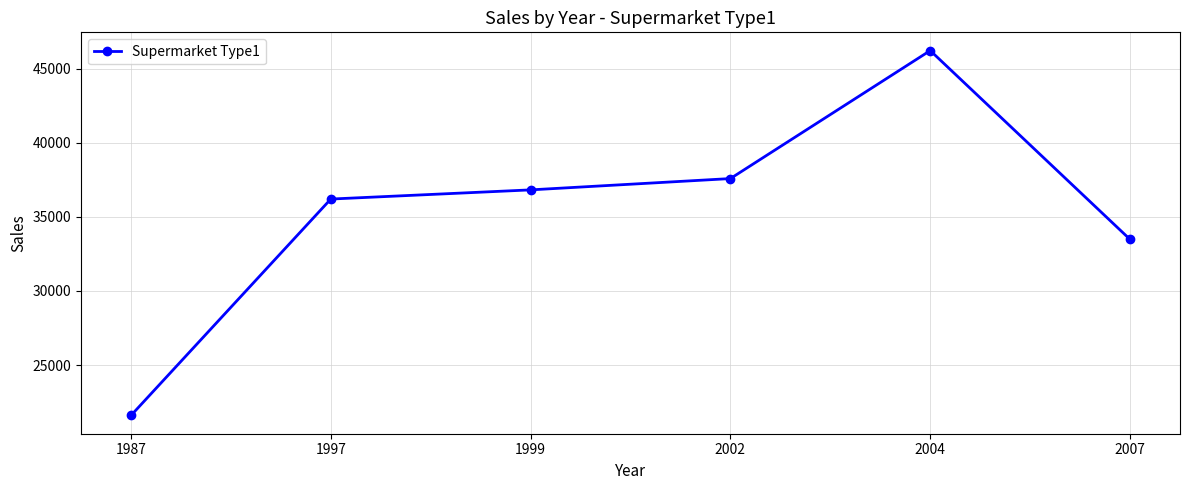

How many series are shown in this chart?

1